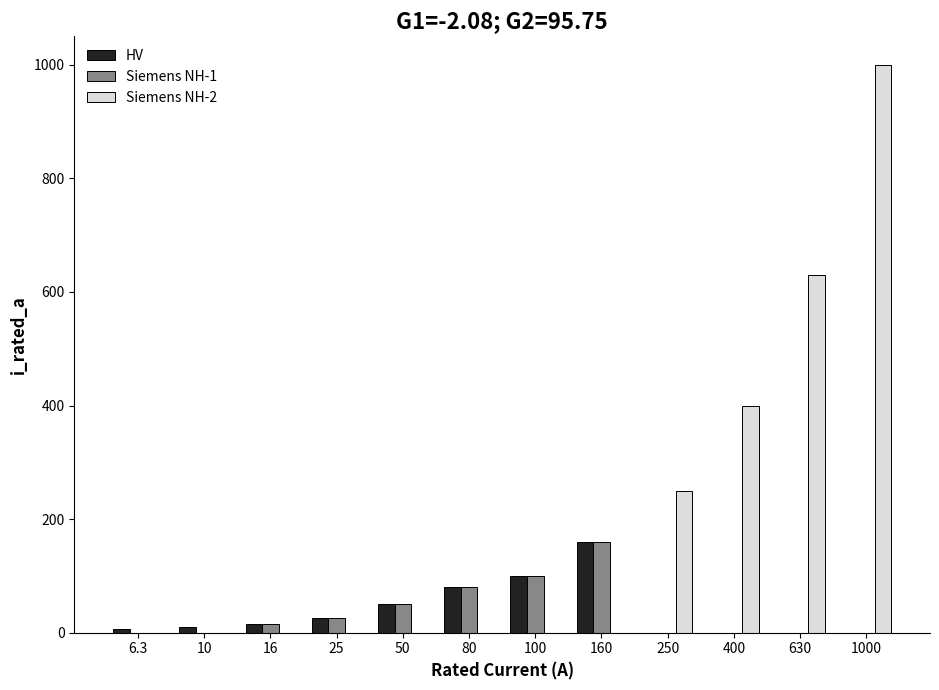

Which series has the largest total across all categories?

Siemens NH-2